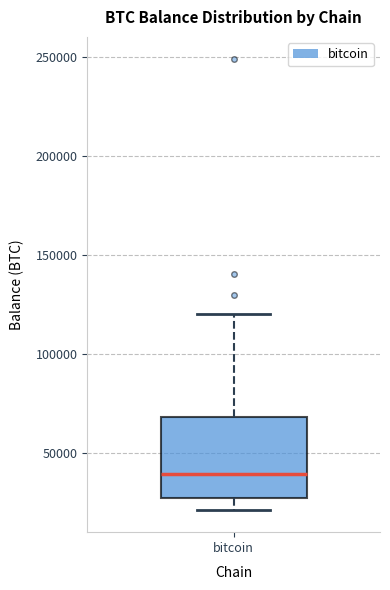

Where does the lower whisker of the box for bitcoin end on the y-axis? The values are not printed on the chart, so give them approximately, as read against the axis.

20000